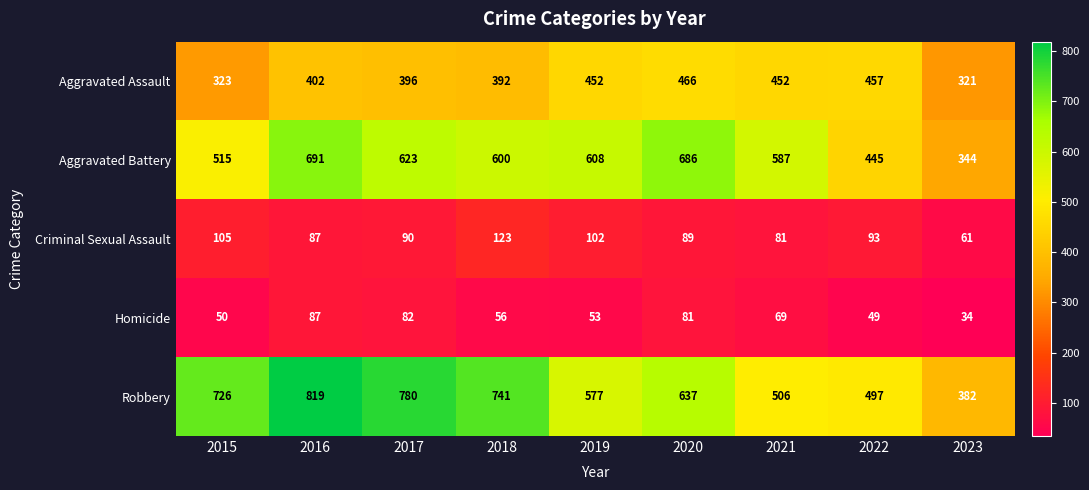

What is the total value across all series at 2021?

1695